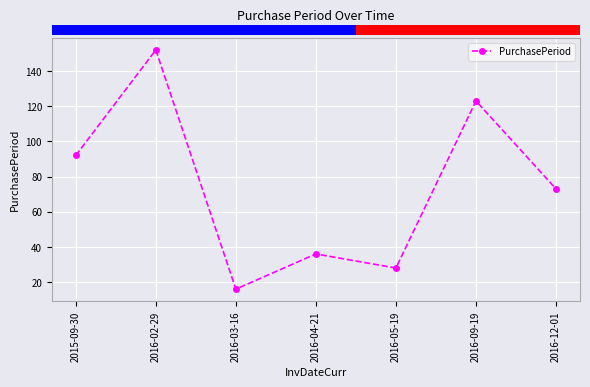

How many data points does each series have?

7